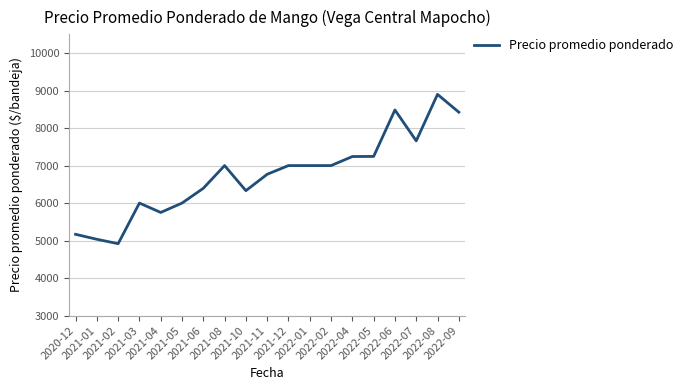

What is the difference between the maximum and minimum values?

3982.2